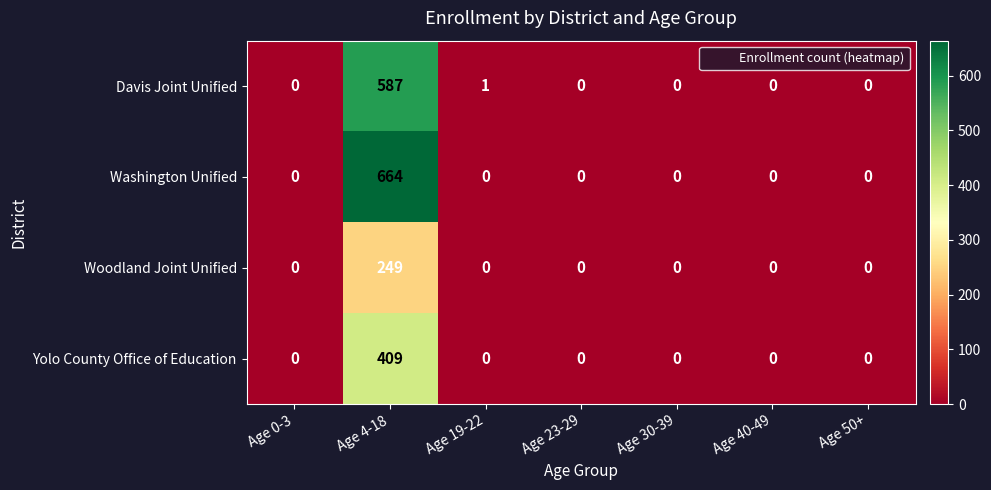

Which category has the highest value across all series?

Age 4-18